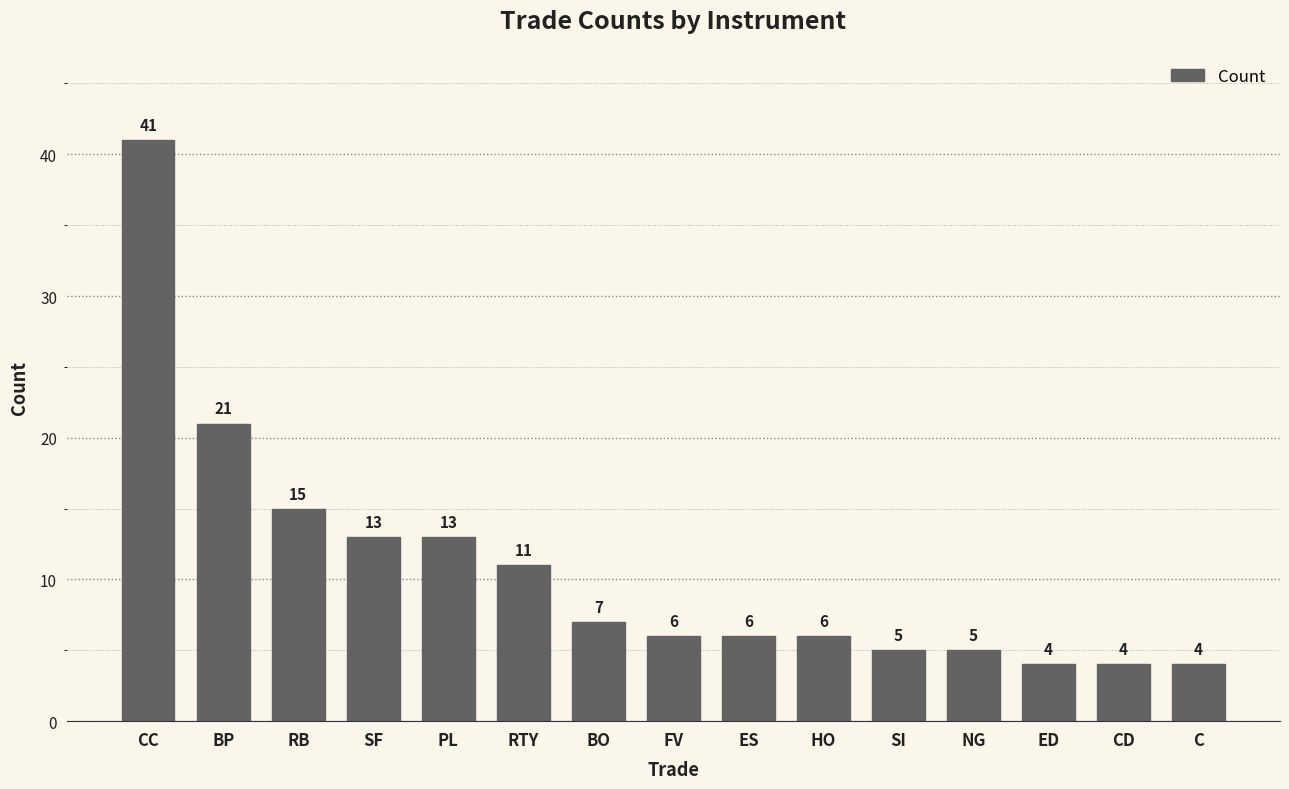

Where is the data nearest to the value 22?

BP